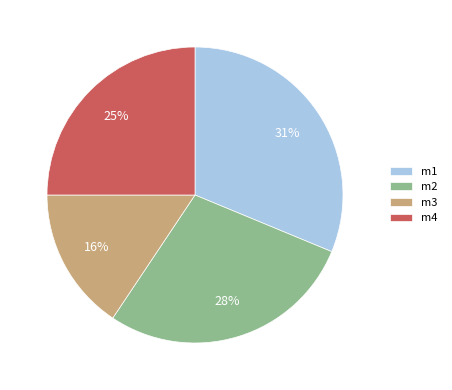

To the nearest percent, what percentage of the pie is m2?

28%